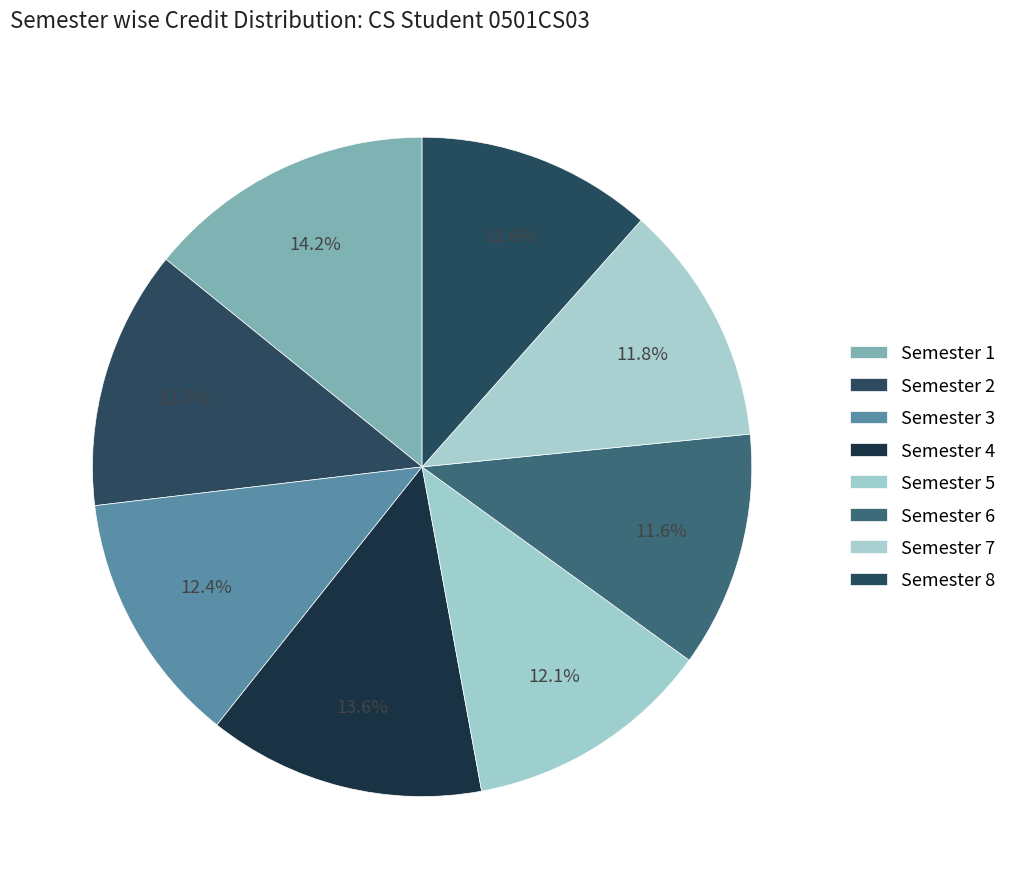

Count the number of slices in the pie.

8